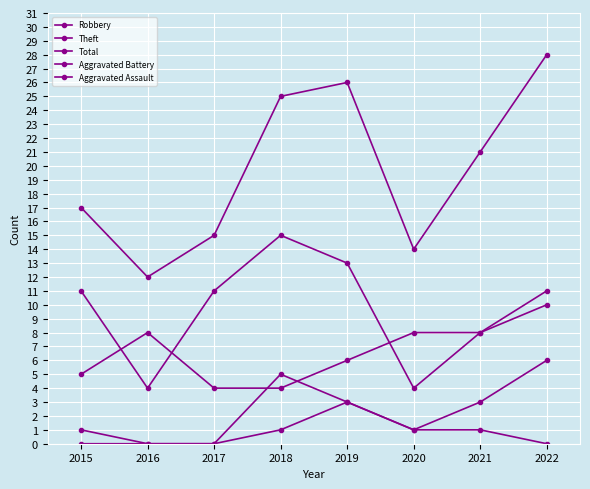

How many interior local peaks does the Aggravated Assault series have?

1